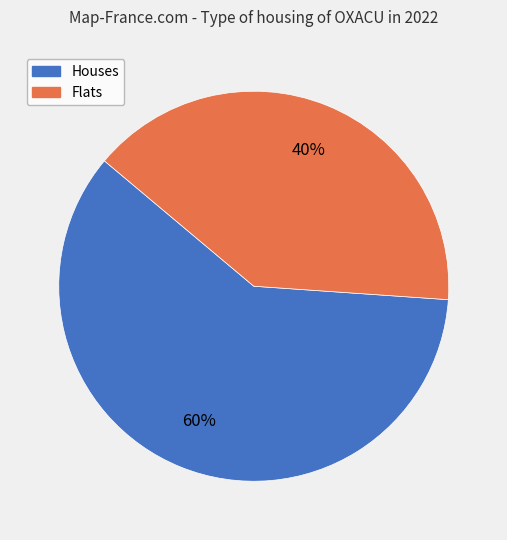

Is the sum of Houses and Flats greater than half?

Yes